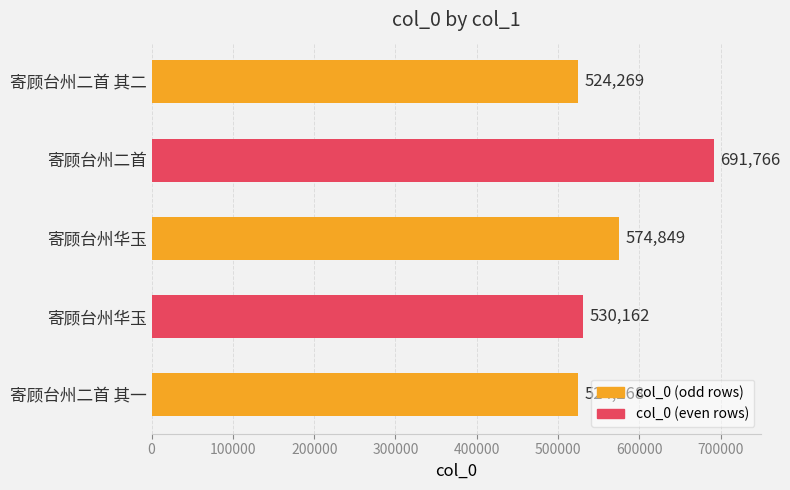

How many data points does each series have?

5